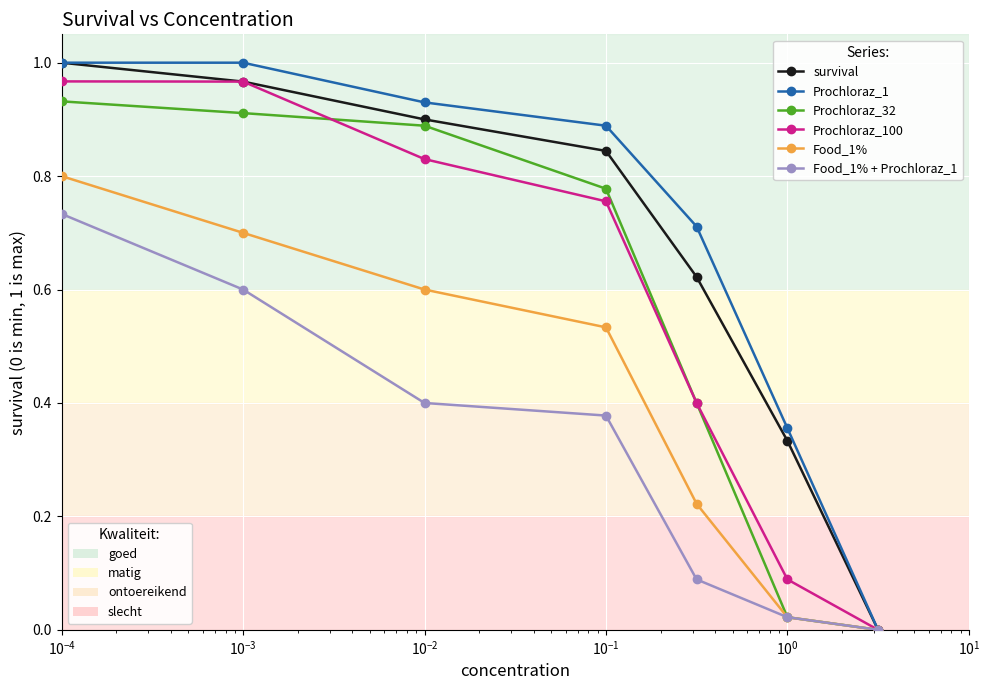

How many series are shown in this chart?

6